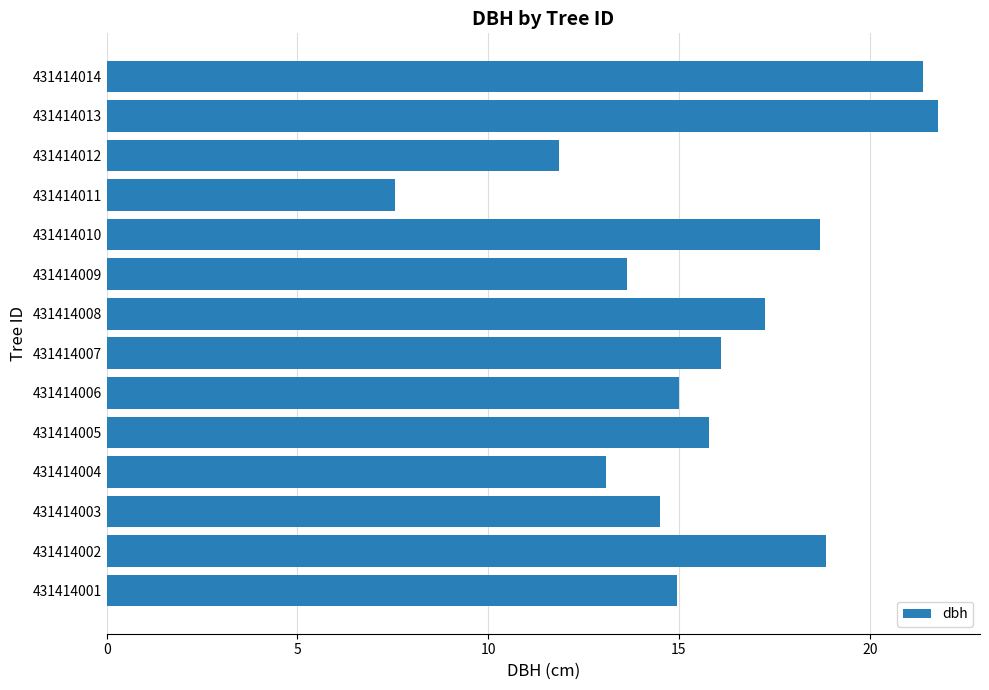

What is the change in value from 431414003 to 431414004?

-1.4